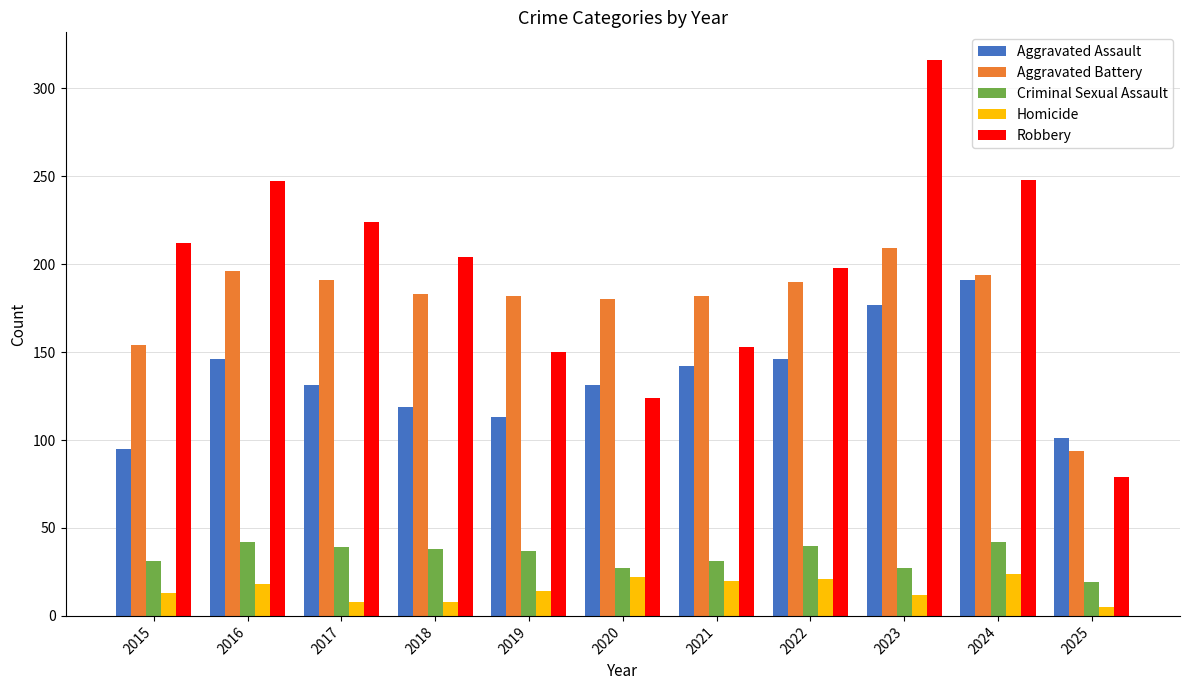

What are all the series names shown in the legend?

Aggravated Assault, Aggravated Battery, Criminal Sexual Assault, Homicide, Robbery